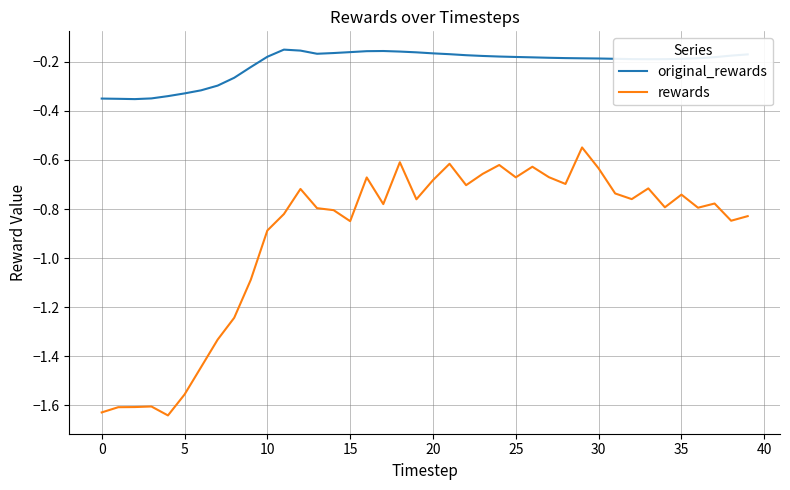

What is the sum of all rewards values?

-36.6